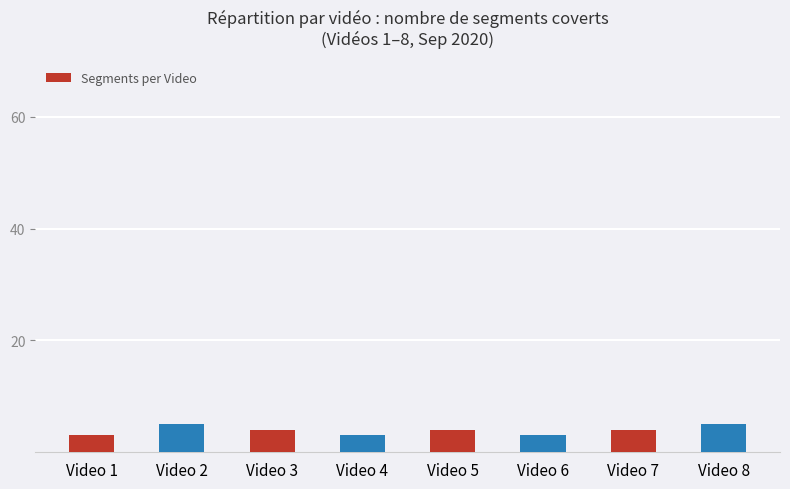

What is the difference between the maximum and minimum values?

2